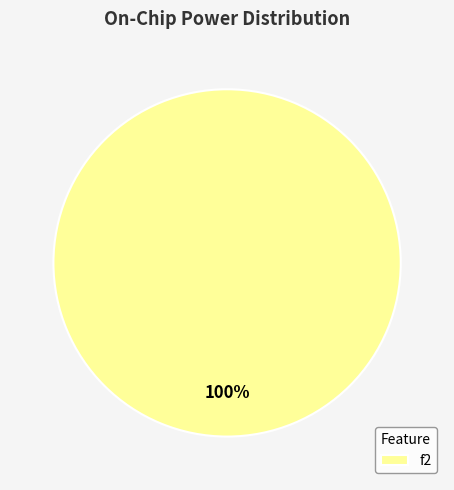

Which category accounts for the majority?

f2